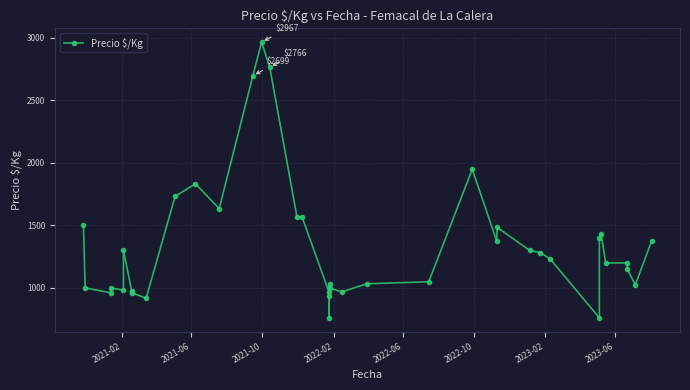

Read the value at 30, to the nearest 50.

1300